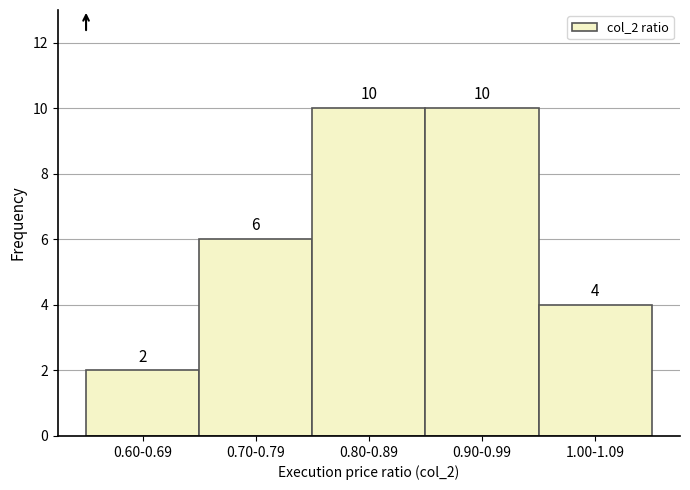

Reading left to right, transcribe all the data shown in this chart.

0.60-0.69=2	0.70-0.79=6	0.80-0.89=10	0.90-0.99=10	1.00-1.09=4